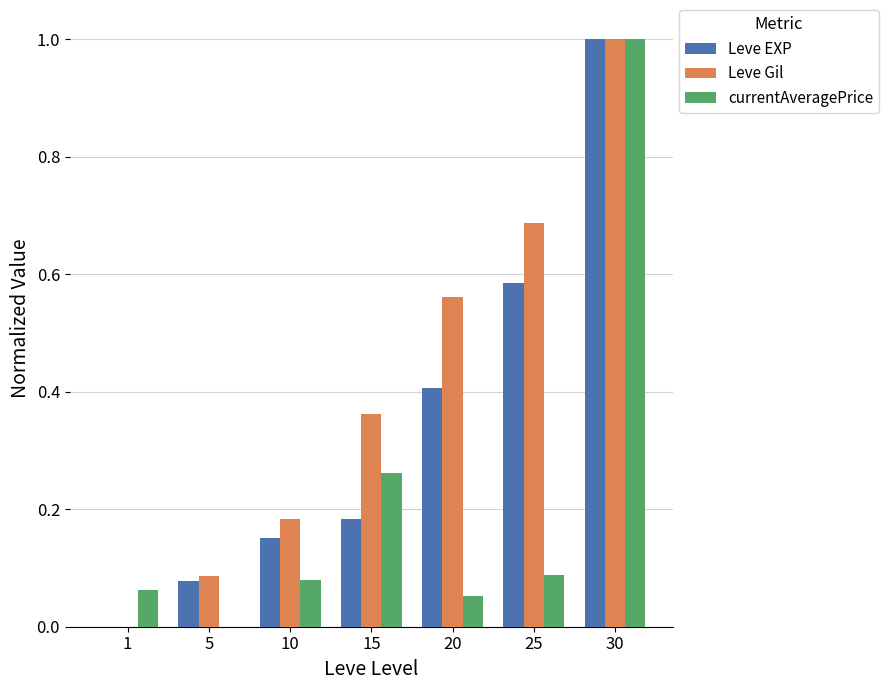

Is it true that Leve Gil equals 0.5 at 15?

False